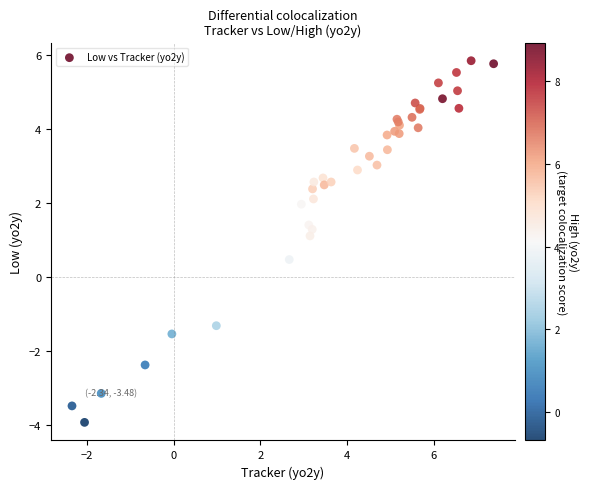

What Y value in the scatter plot is closest to 0?

0.5